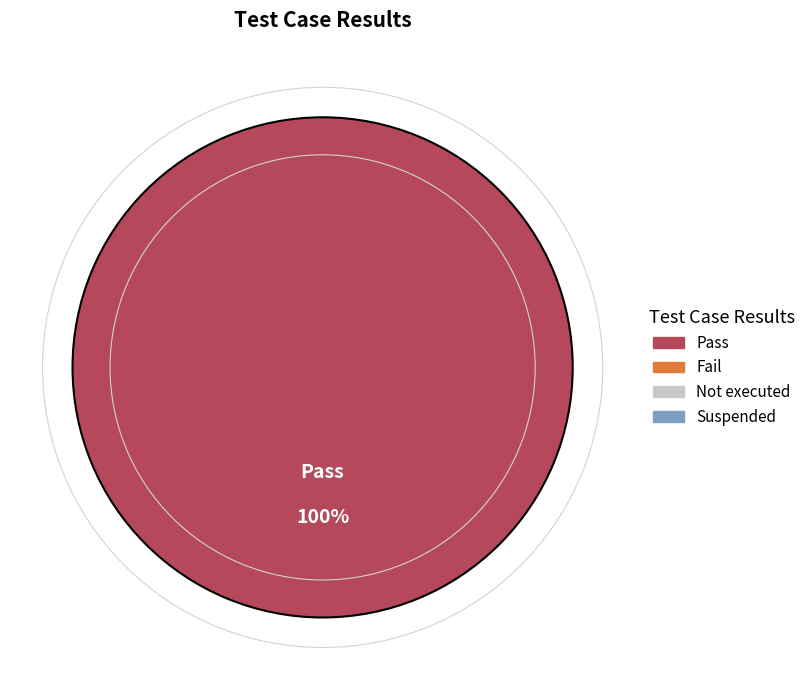

Is there a majority slice in this chart?

Yes